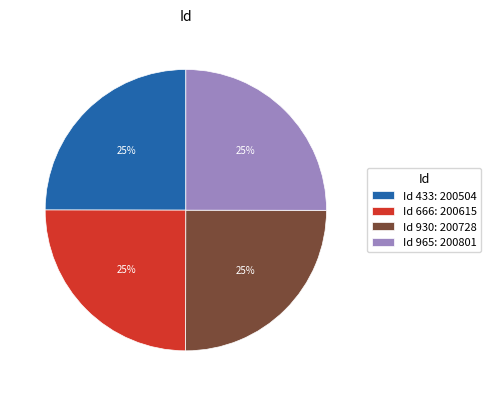

Is Id 930: 200728 the majority of the pie?

No